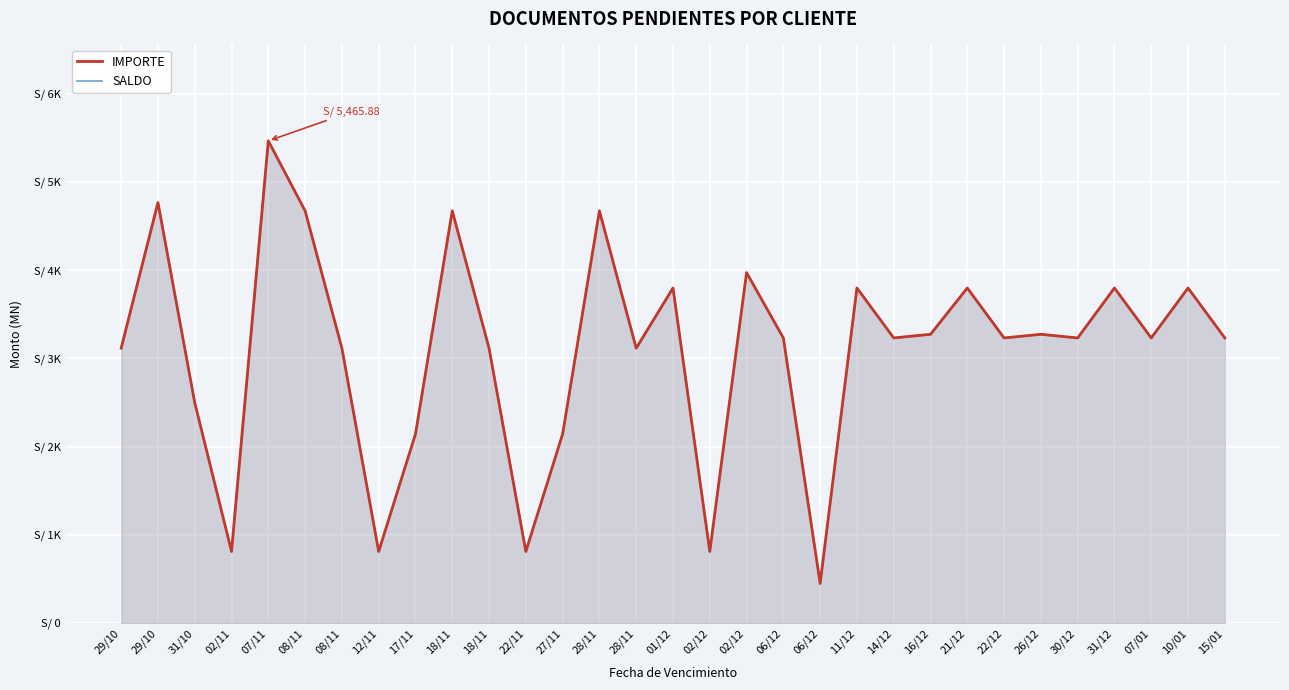

What is the label of the 13th point from the right?

06/12